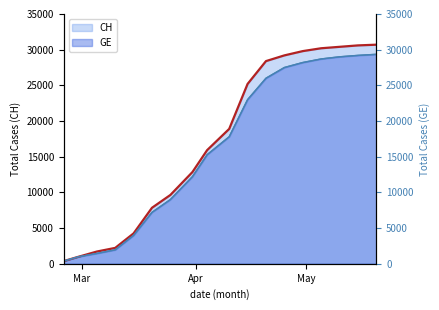

What is the label of the 3rd point from the left?

May